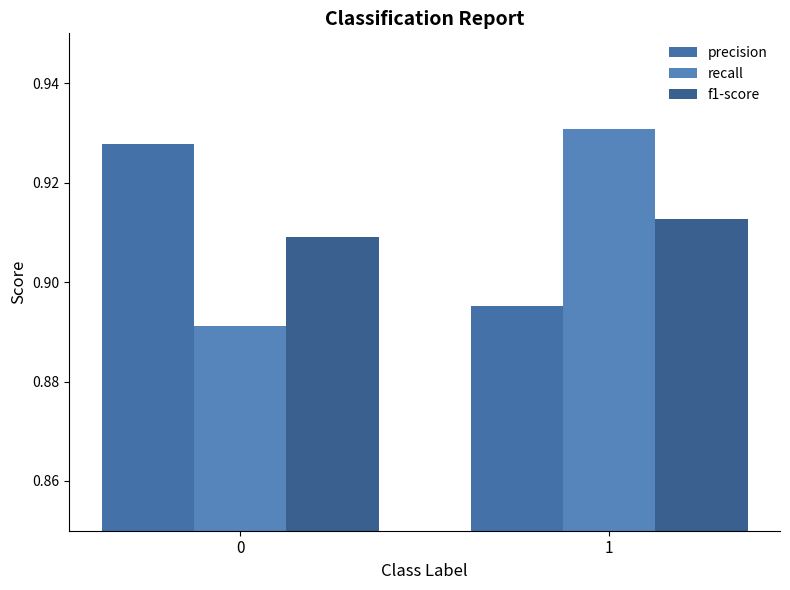

What are all the series names shown in the legend?

precision, recall, f1-score